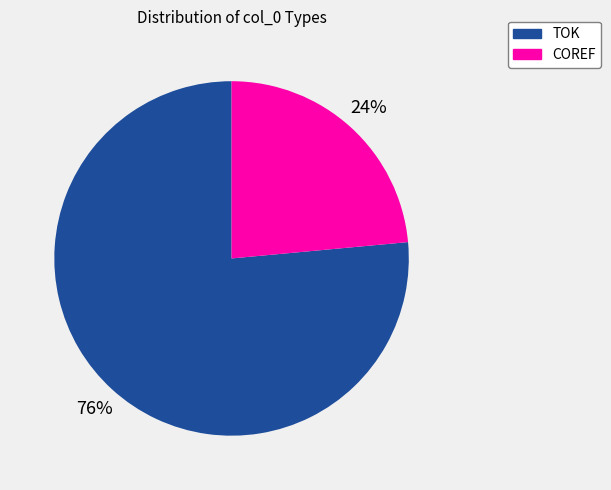

Count the number of slices in the pie.

2